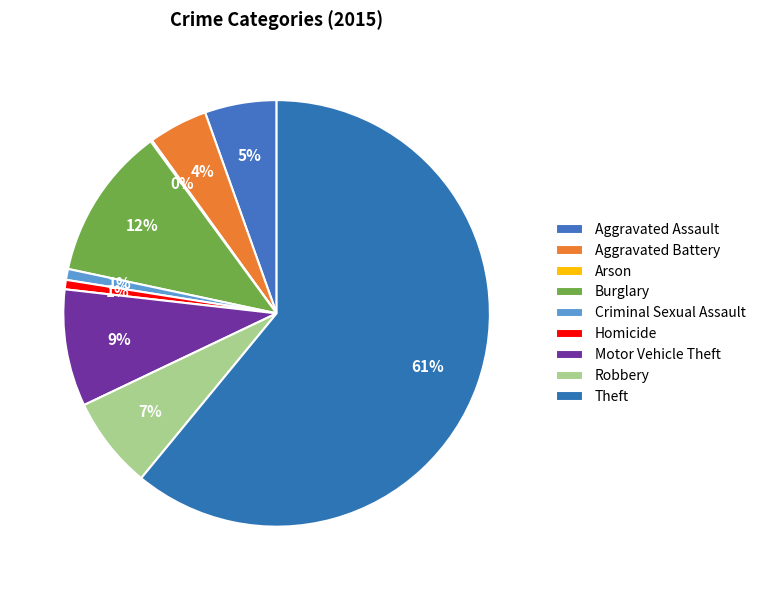

Is it true that Theft is 48% of the pie?

False